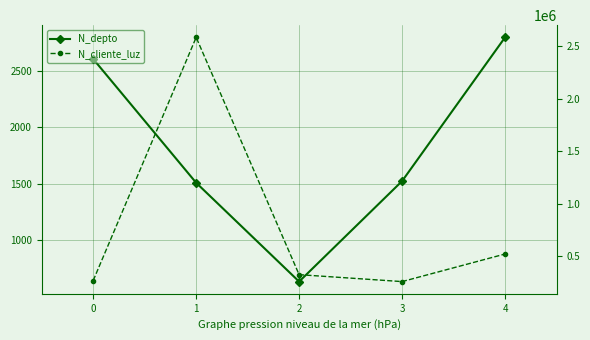

At which label is N_cliente_luz closest to 1422488?

4